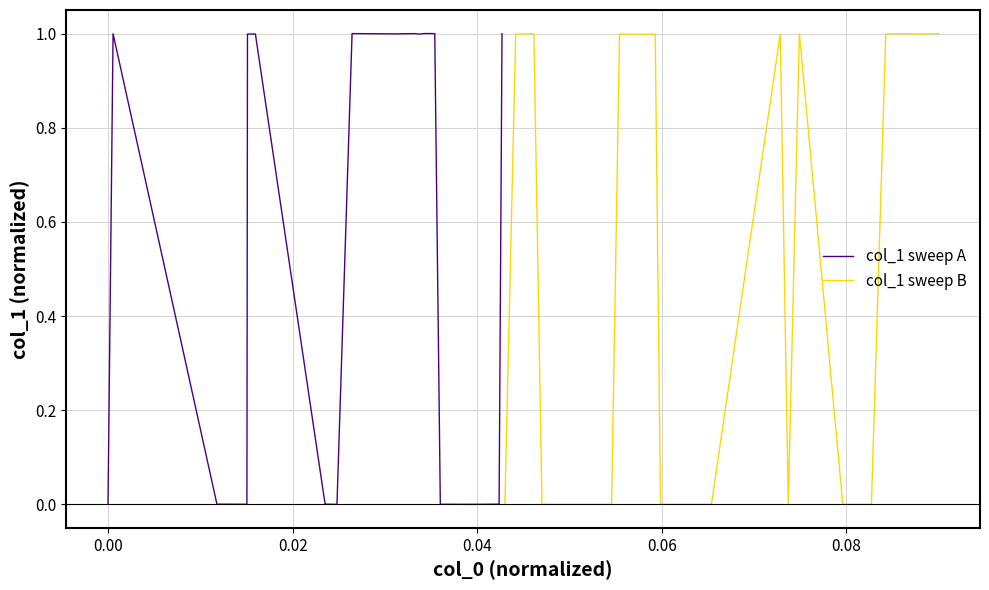

The col_1 sweep A series shows 0.0 at 16. True or false?

False